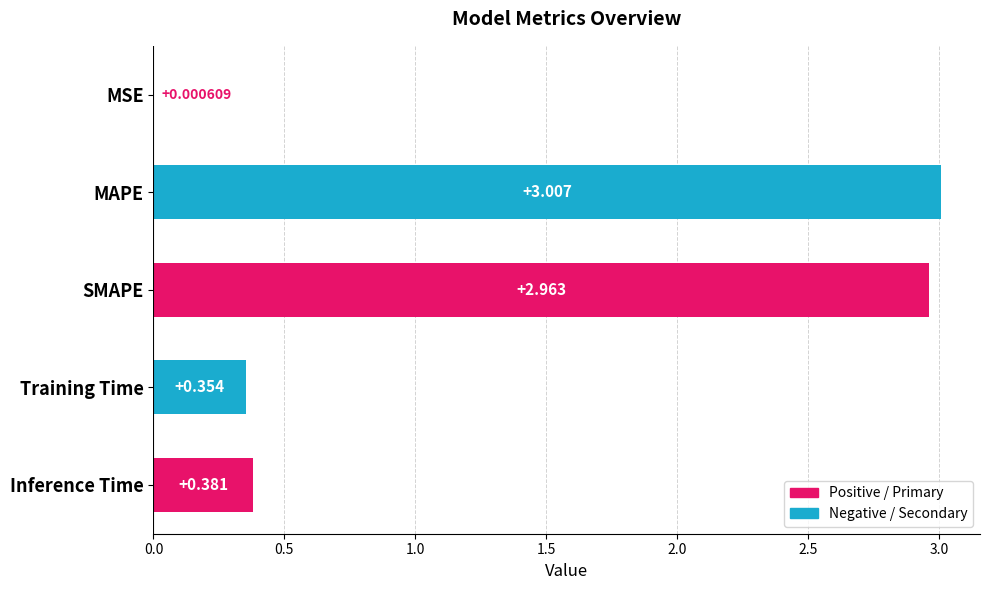

At which category does the chart reach its peak across all series?

MAPE